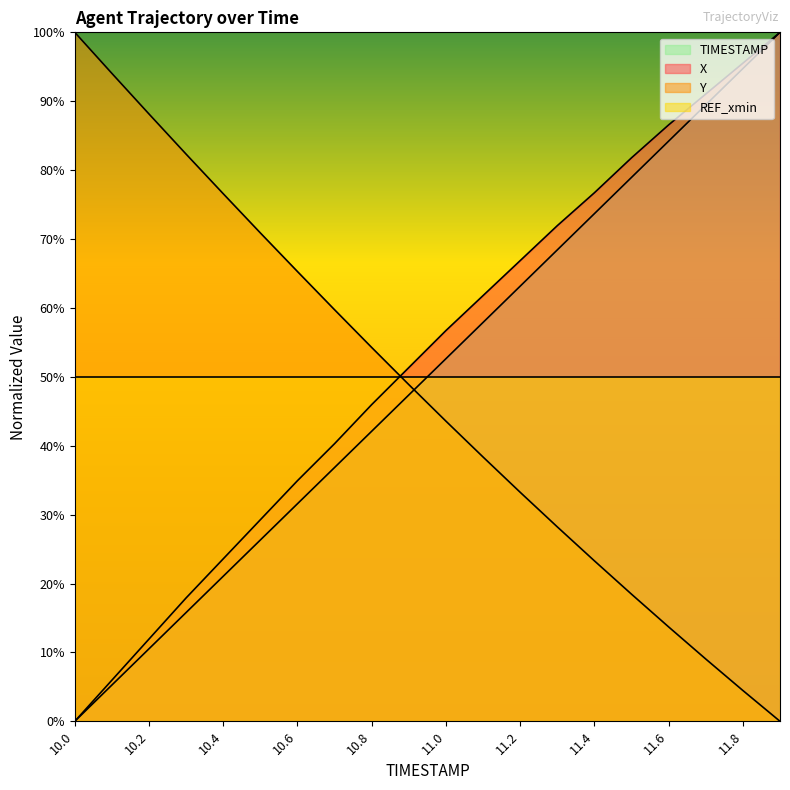

What is the value of the Y point at the 14th from the left?

28.2